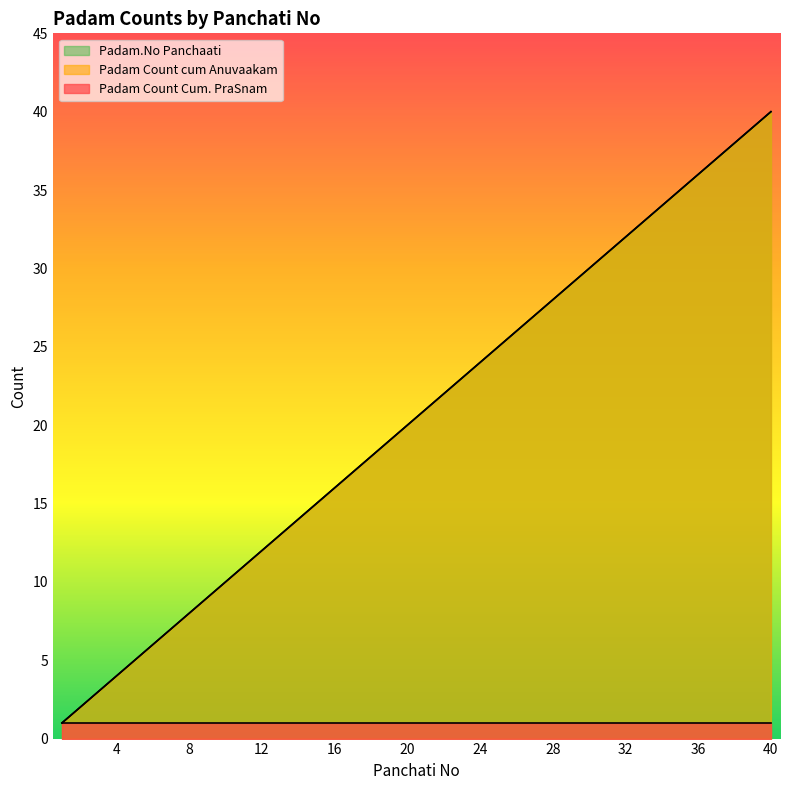

What is the total value across all series at 8?

16